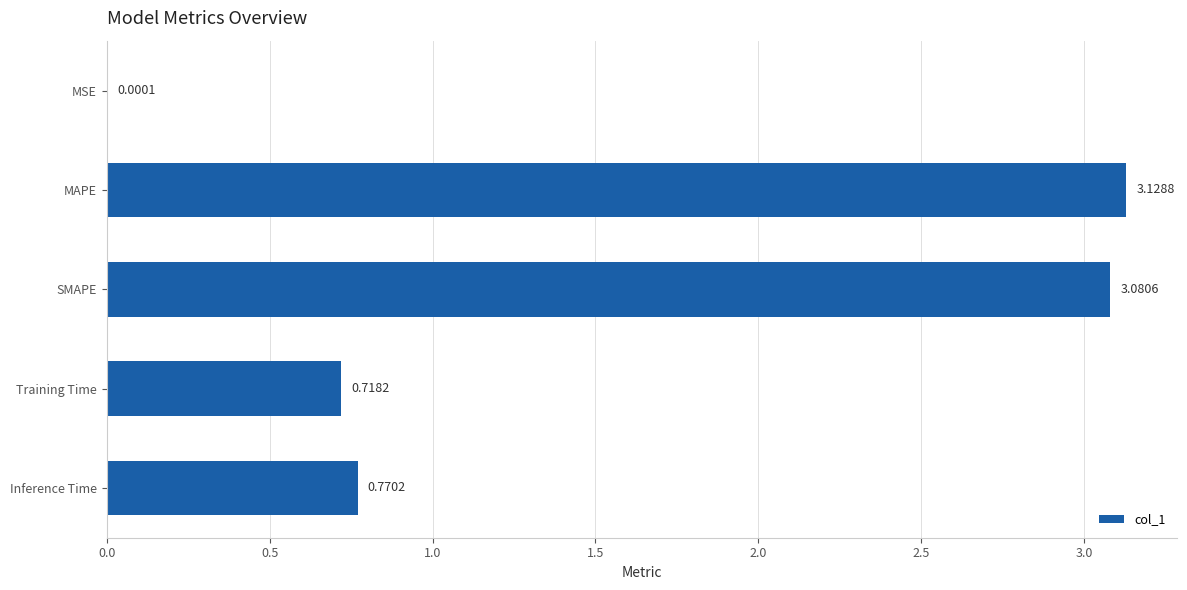

What is the average value?

1.5